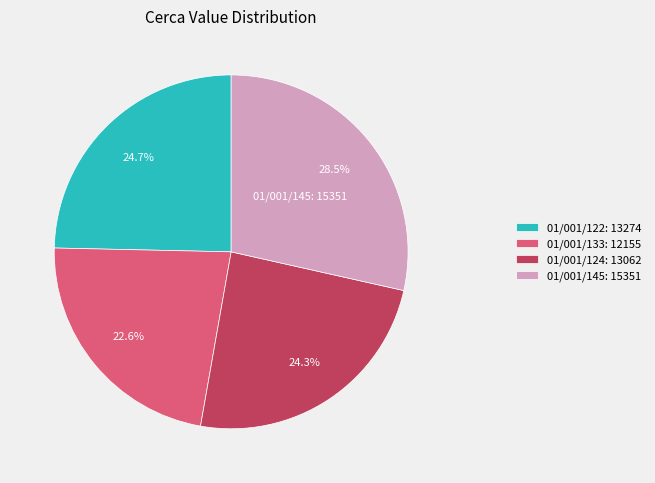

To the nearest percent, what is the combined percentage of 01/001/122 and 01/001/133?

47%